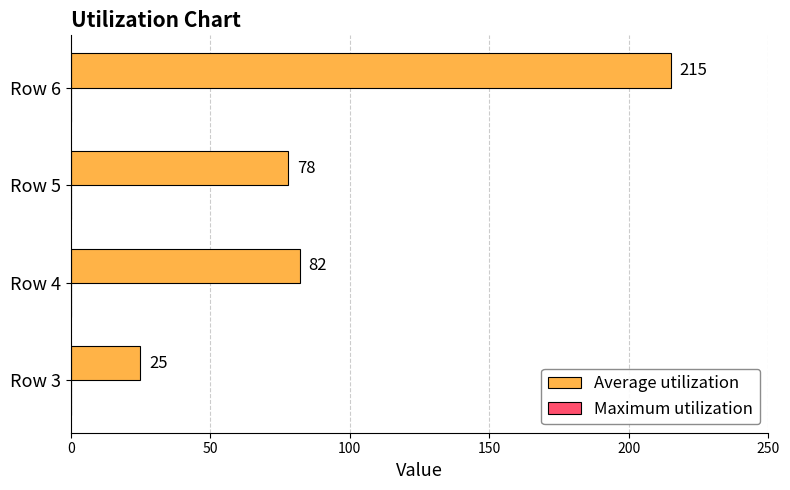

Reading top to bottom, transcribe all the data shown in this chart.

Row 6=215	Row 5=78	Row 4=82	Row 3=25